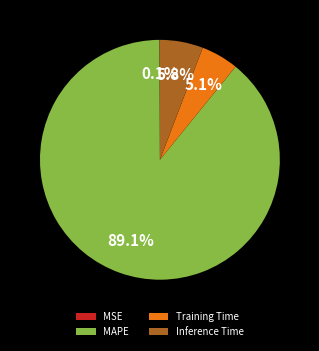

What is the largest slice in the pie chart?

MAPE